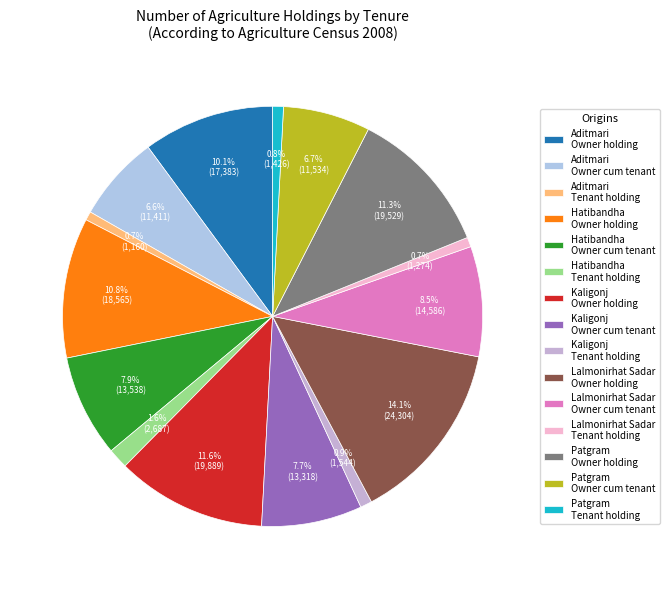

Is there a majority slice in this chart?

No